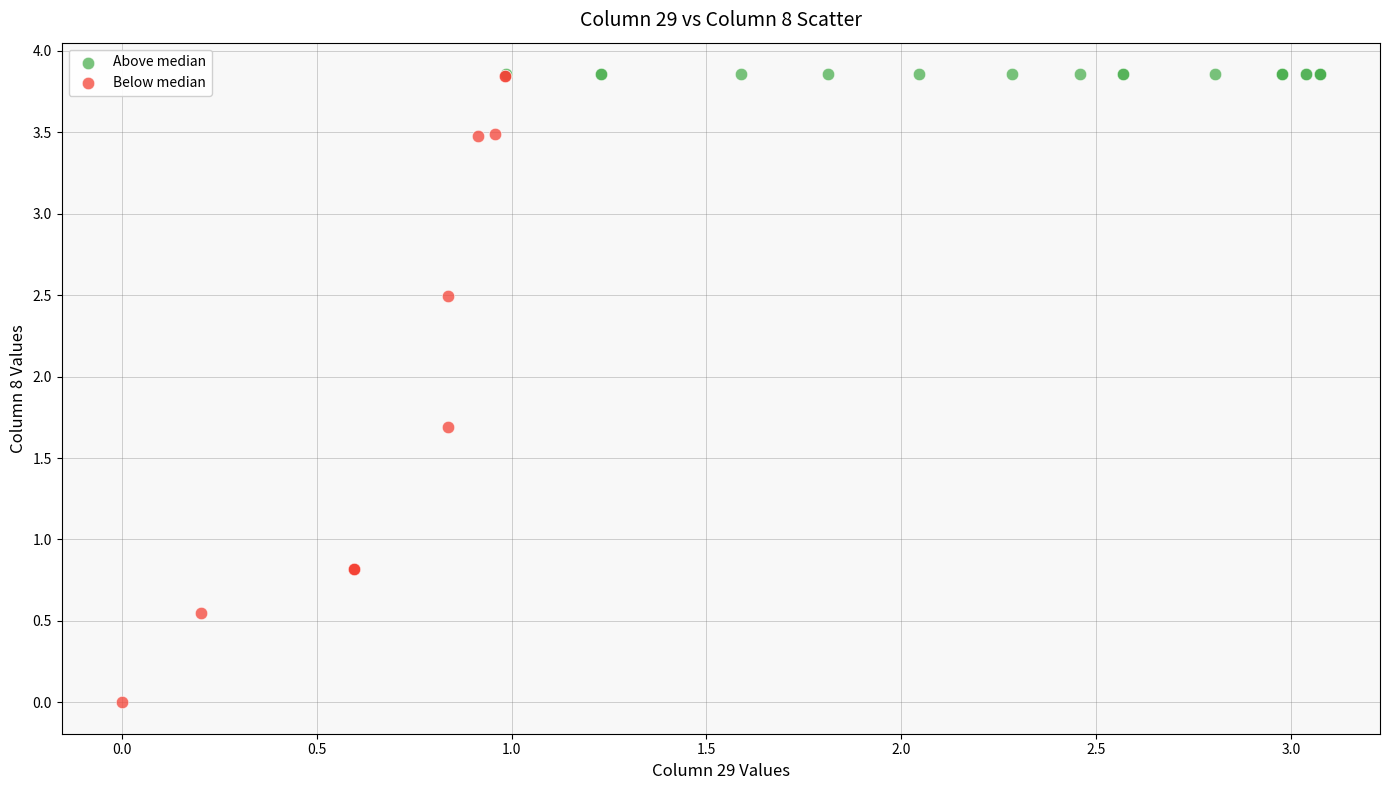

What are all the series names shown in the legend?

Above median, Below median